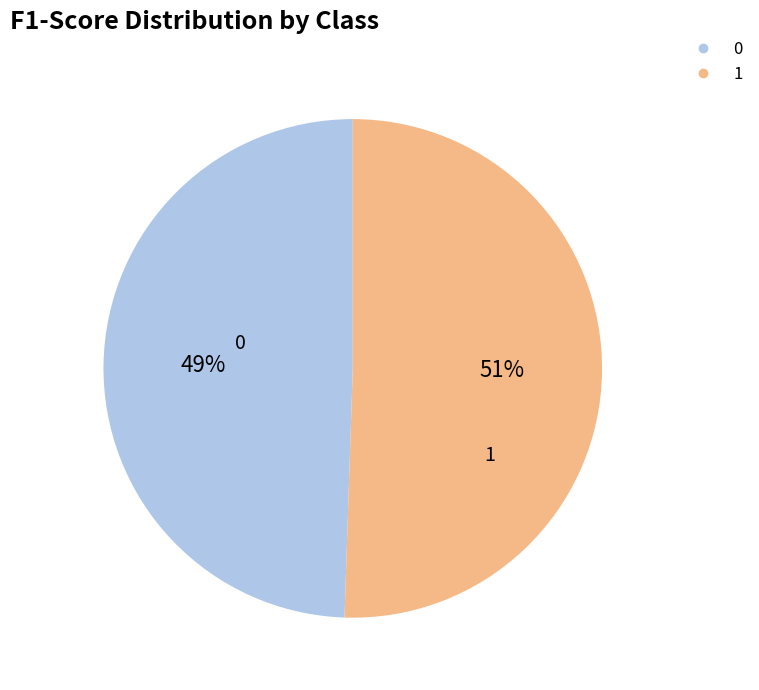

Does 0 represent more than half of the total?

No